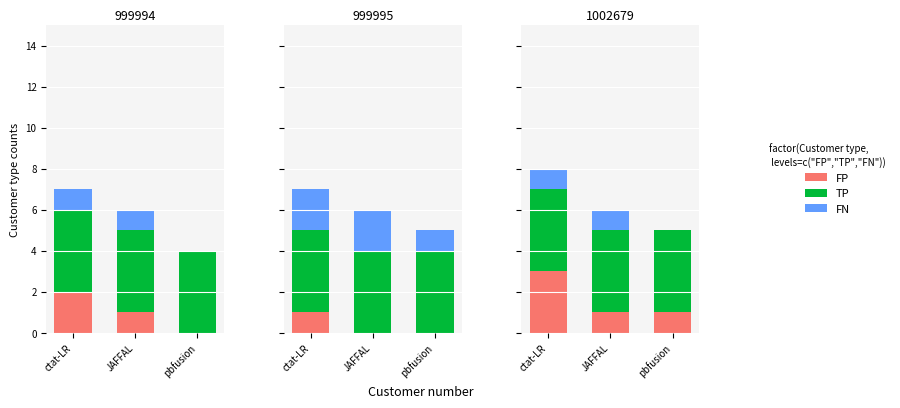

Rank the series at ctat-LR from lowest to highest value.

FN, FP, TP